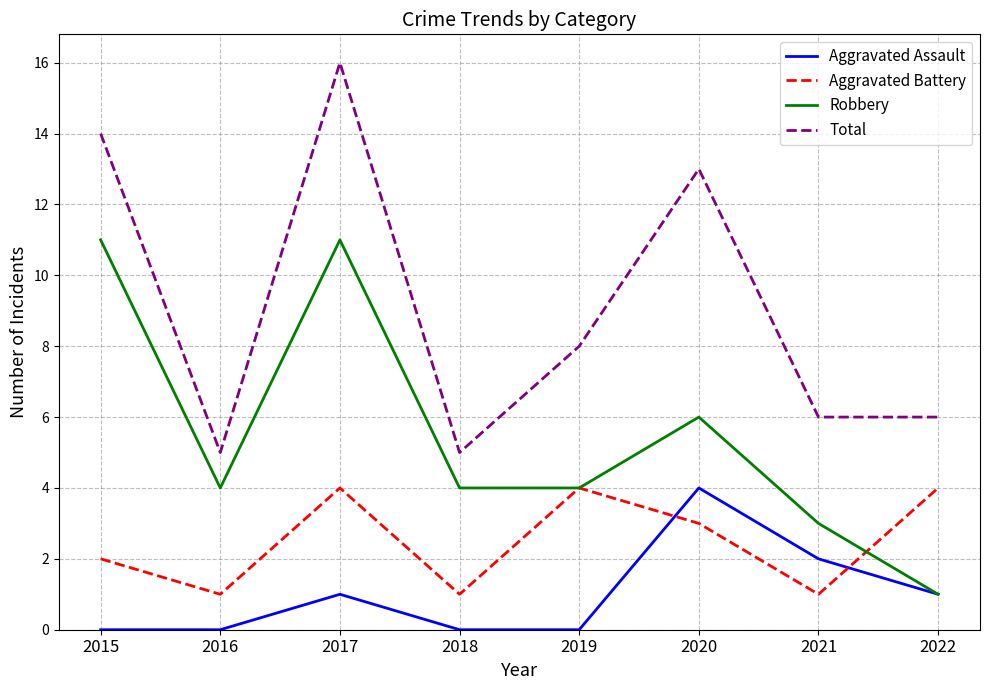

What are all the series names shown in the legend?

Aggravated Assault, Aggravated Battery, Robbery, Total